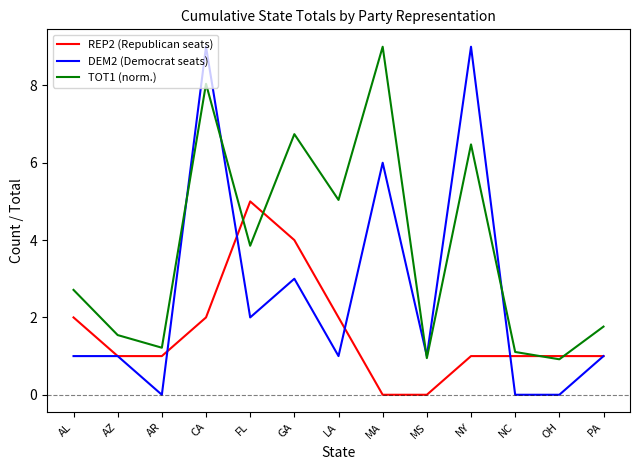

Which category has the highest value in the TOT1 (norm.) series?

MA